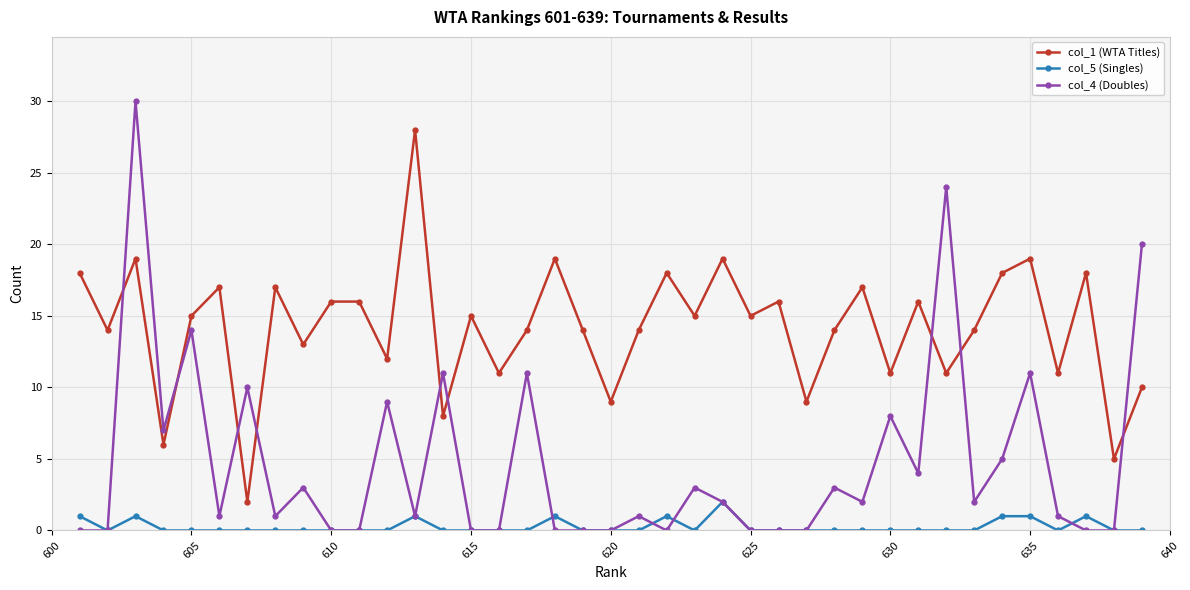

True or false: col_5 (Singles) and col_4 (Doubles) cross at least once.

True